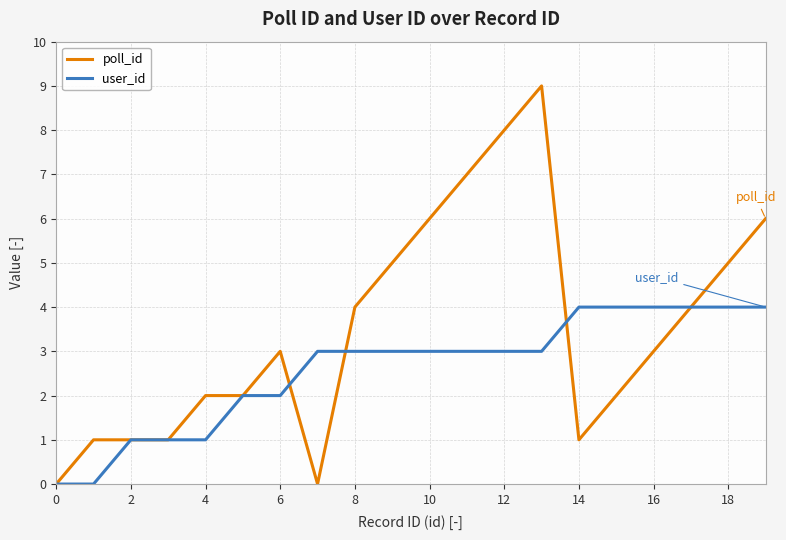

What is the sum of all user_id values?

52